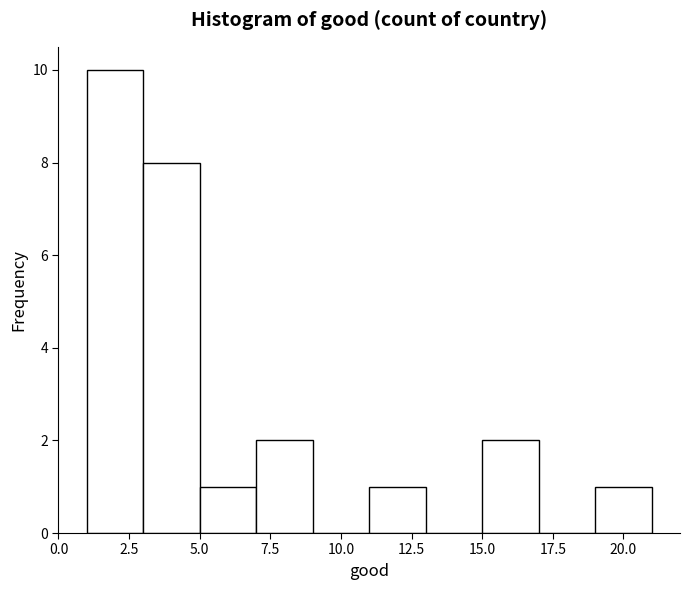

Reading left to right, list every bar in this chart as the range it spans on the x-axis followed by its height. The values are not printed on the chart, so give them approximately, as read against the axis.

1 to 3: 10
3 to 5: 8
5 to 7: 1
7 to 9: 2
9 to 11: 0
11 to 13: 1
13 to 15: 0
15 to 17: 2
17 to 19: 0
19 to 21: 1